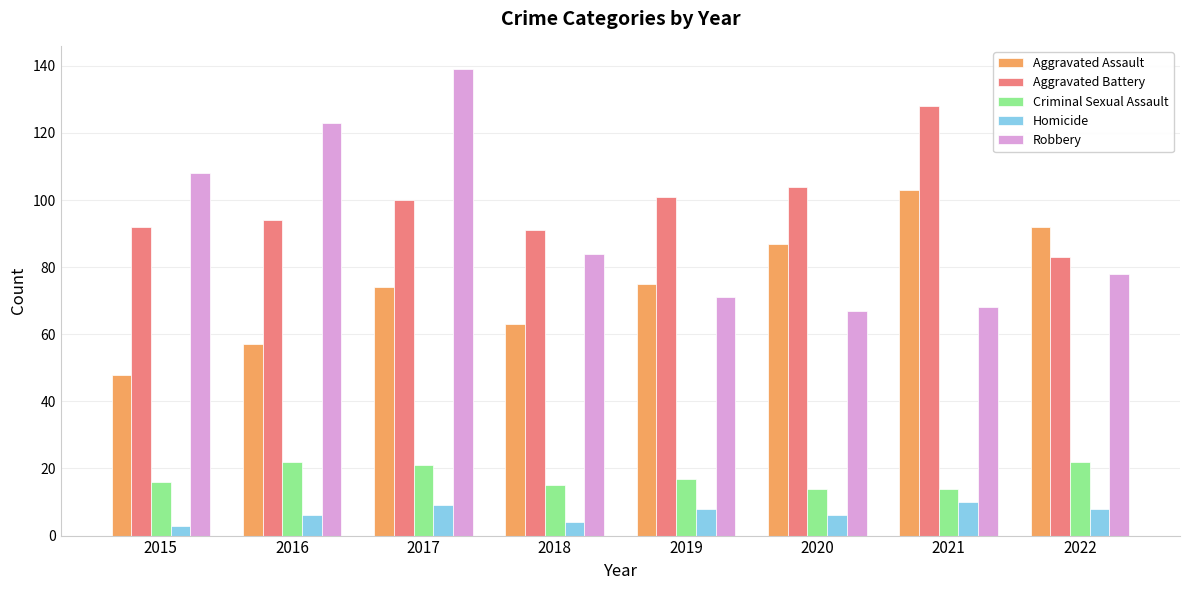

Which series has the widest spread of values?

Robbery